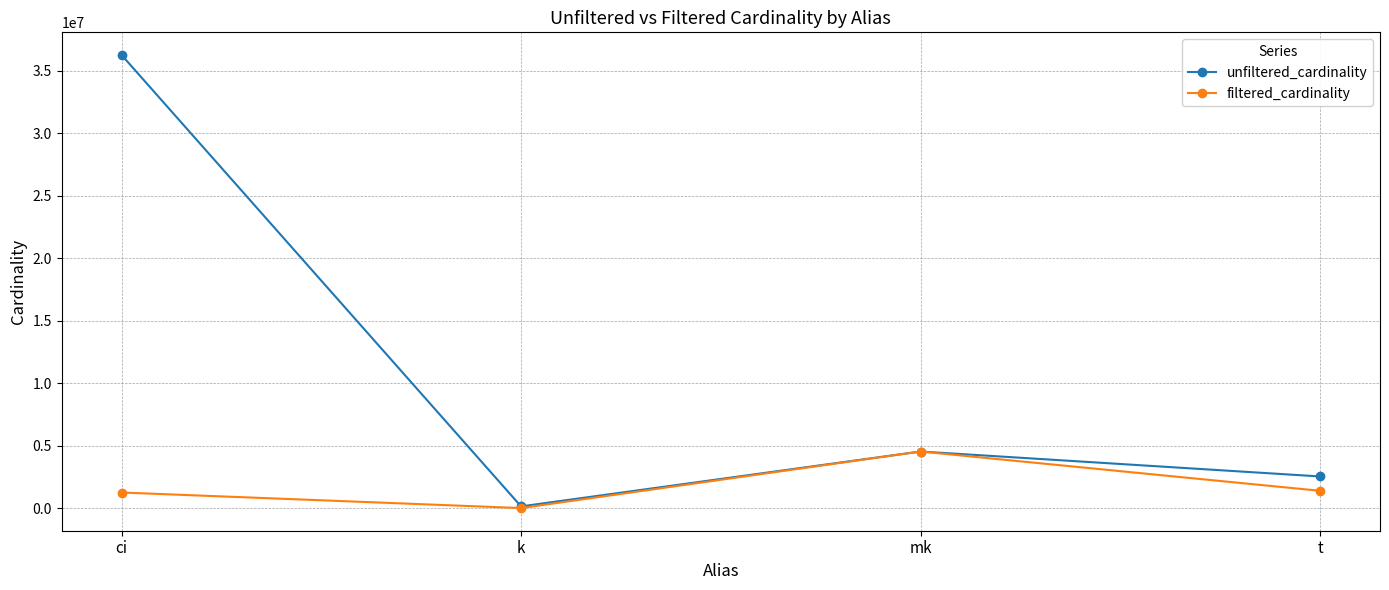

Which label corresponds to the smallest value in the chart?

k